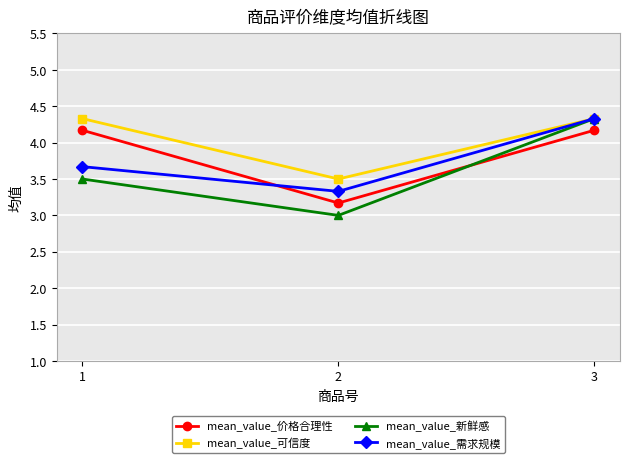

At how many categories does at least one series exceed 3?

3